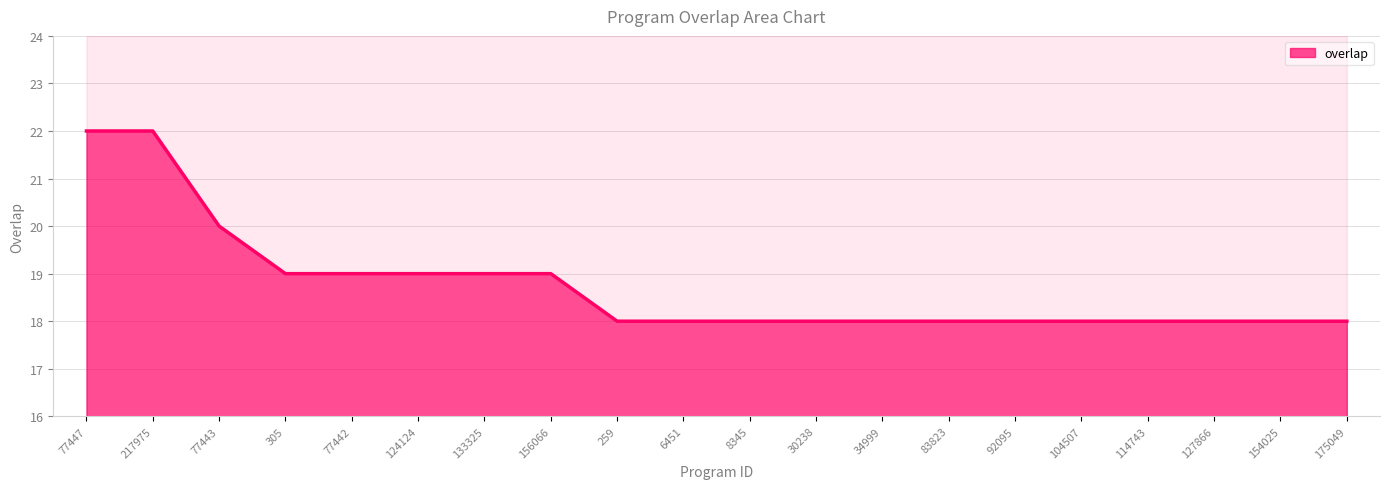

Does the chart display data point markers on the line(s)?

No